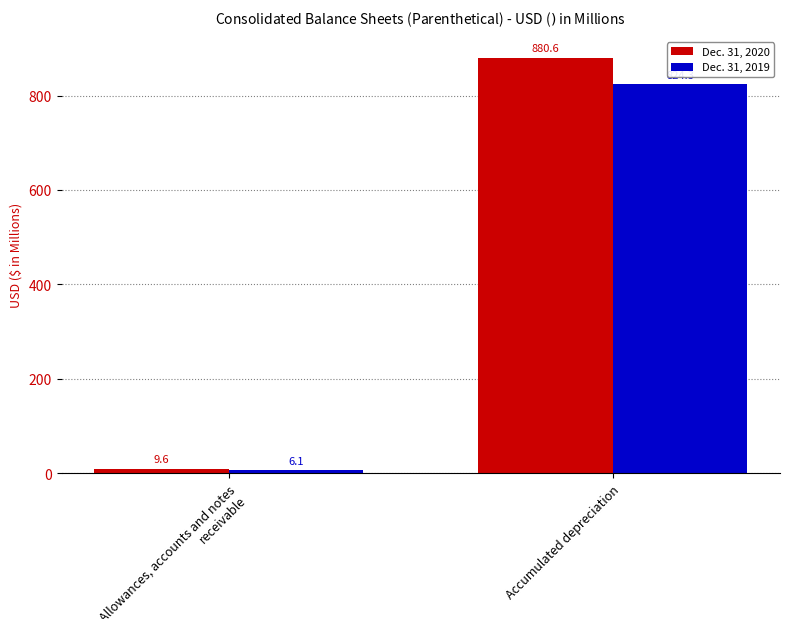

What is the smallest value displayed?

6.1